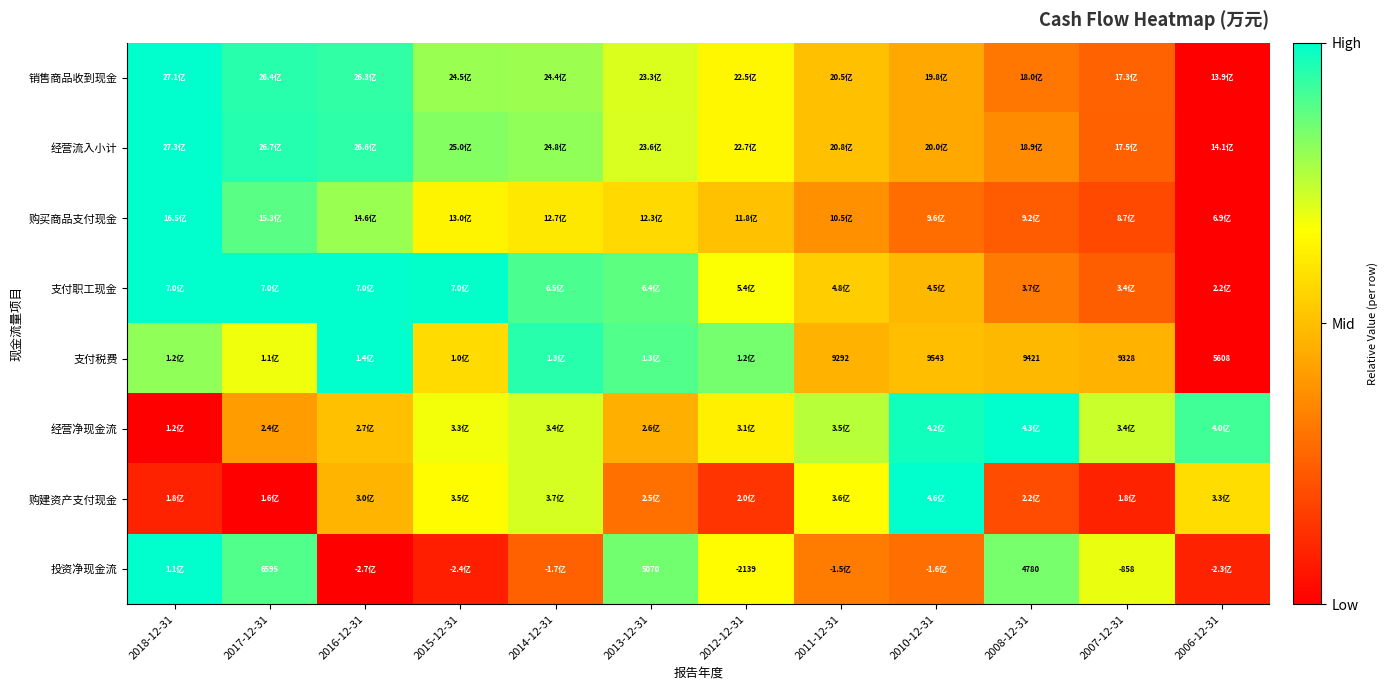

List the labels in order of 支付职工现金 value, smallest first.

2006-12-31, 2007-12-31, 2008-12-31, 2010-12-31, 2011-12-31, 2012-12-31, 2013-12-31, 2014-12-31, 2015-12-31, 2017-12-31, 2016-12-31, 2018-12-31